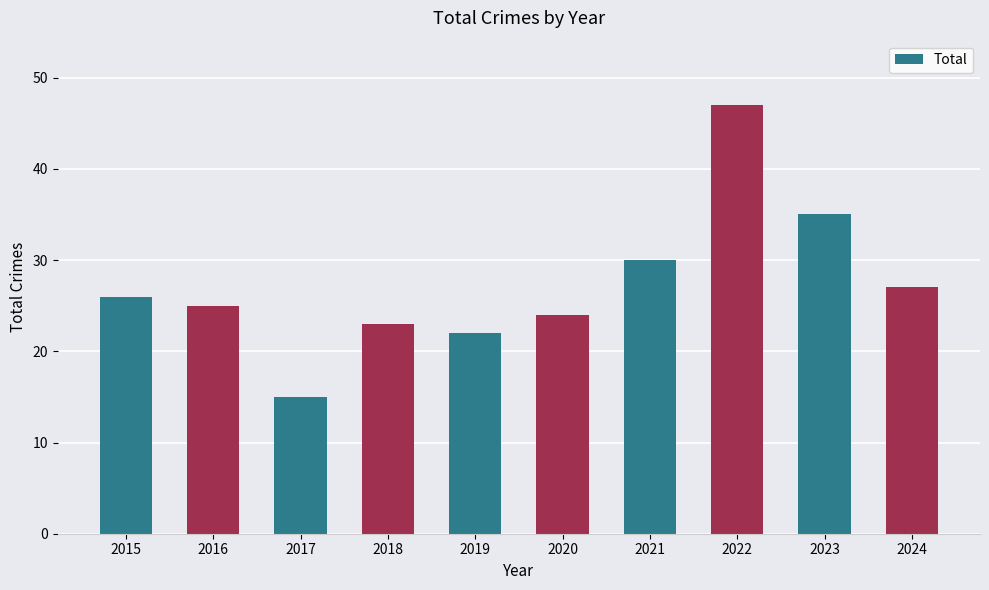

What is the ratio of the value at 2022 to the value at 2017?

3.1